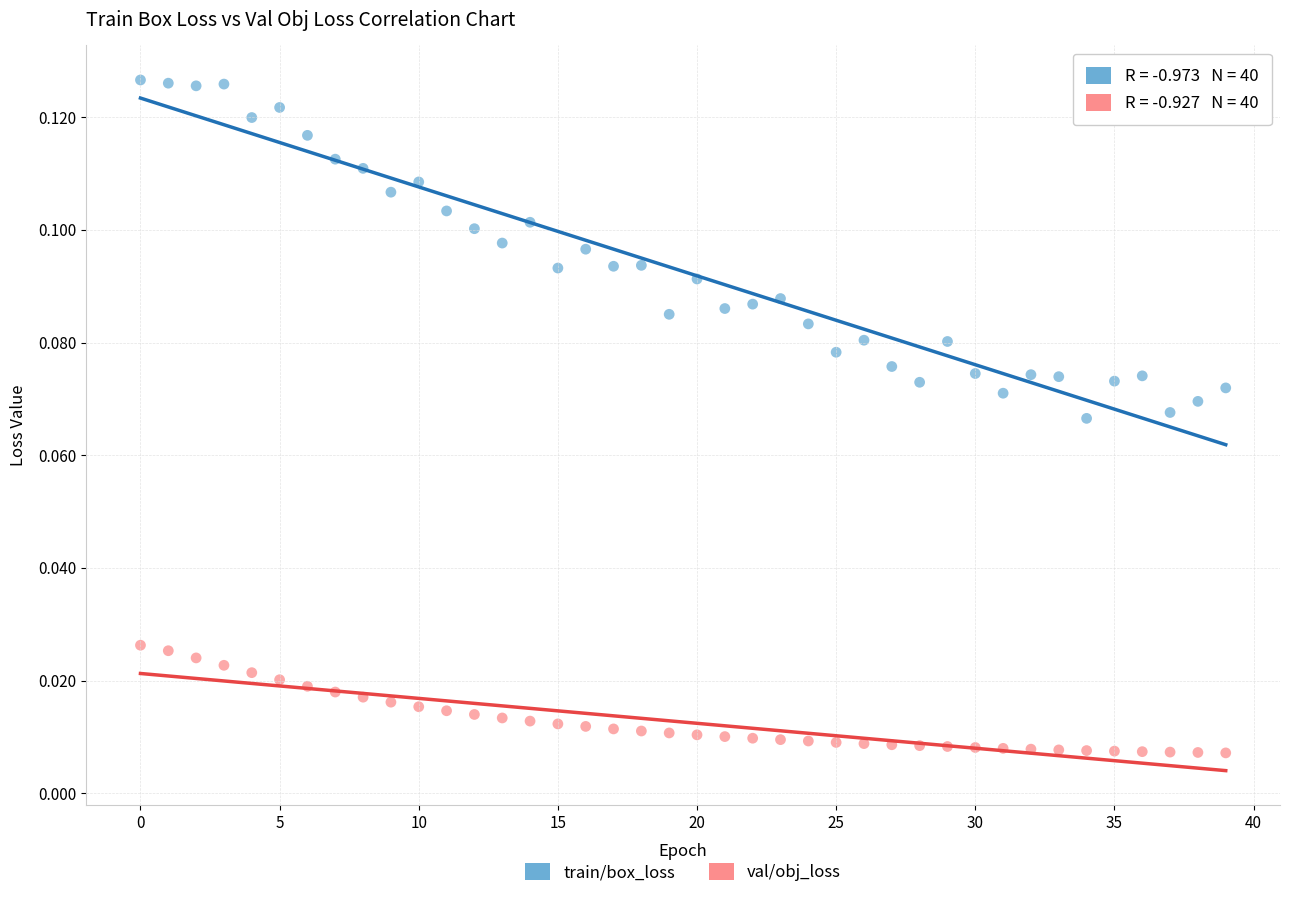

Which series contains the highest Y value?

train/box_loss